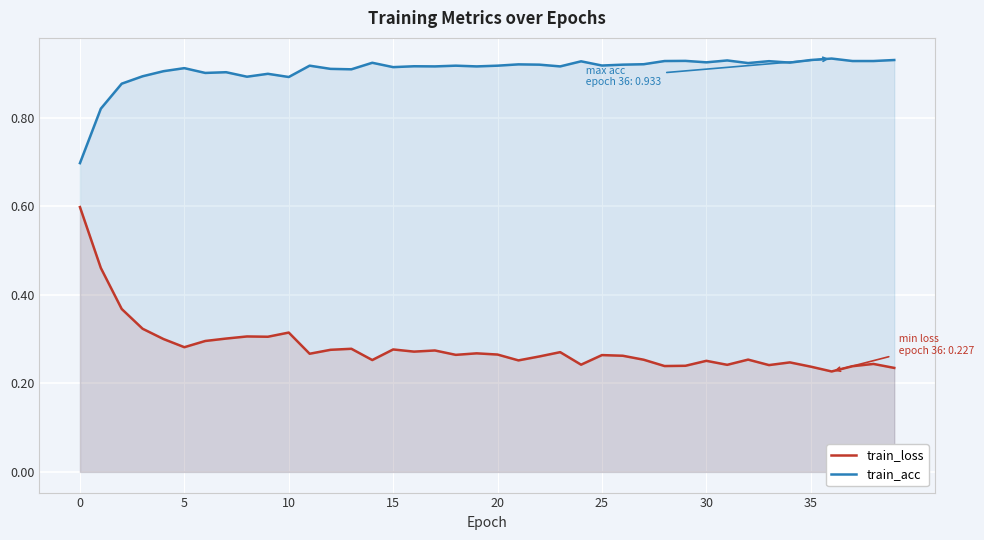

What is the greatest value displayed?

0.9